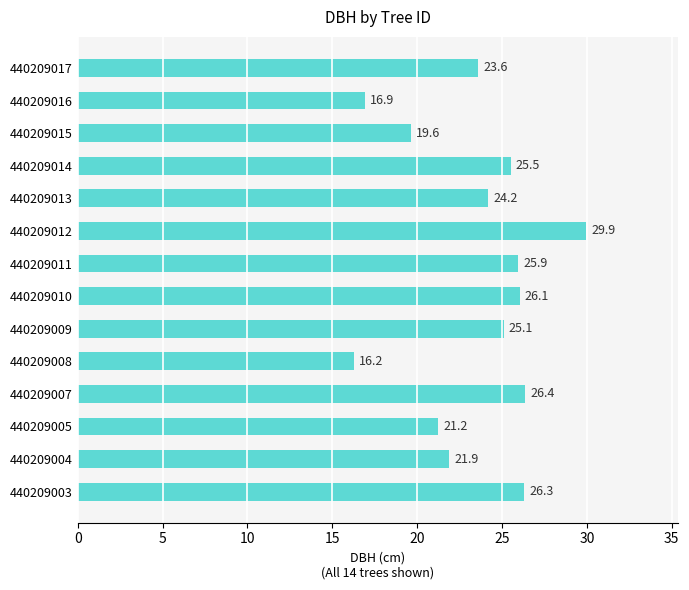

At which label is the value closest to 23?

440209017